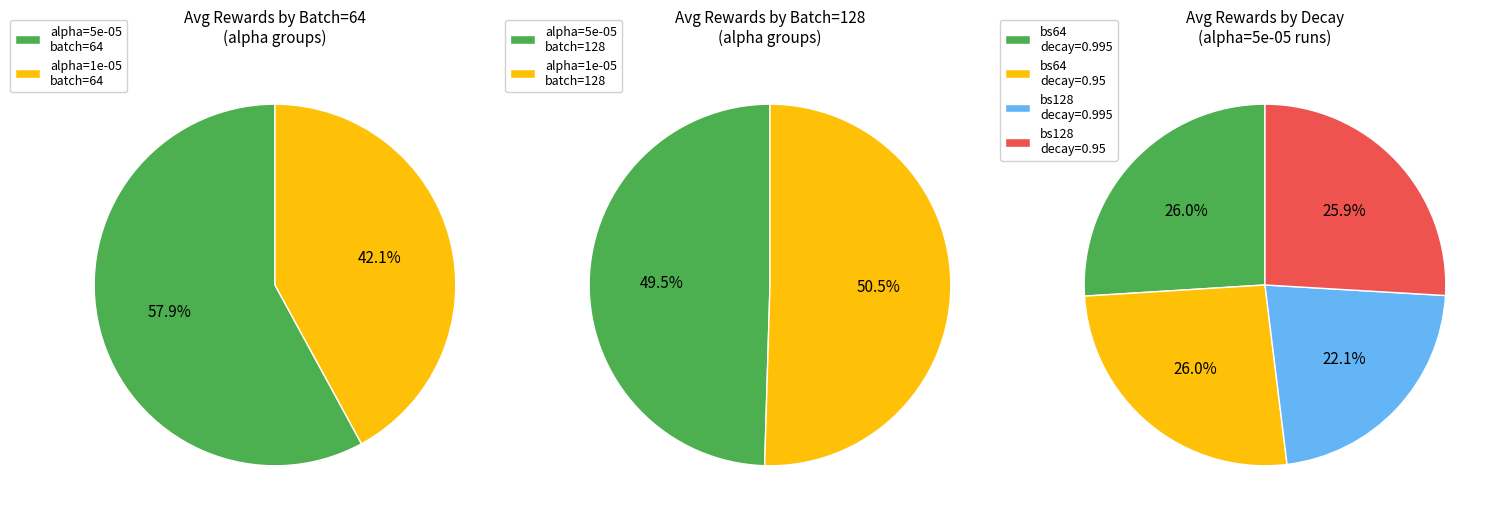

The 10 slice represents 11% of the pie. True or false?

False